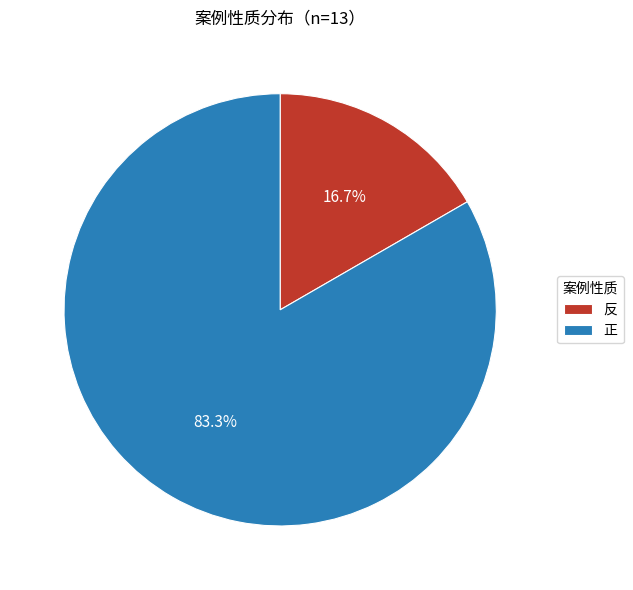

Which category has the smallest portion of the pie?

反